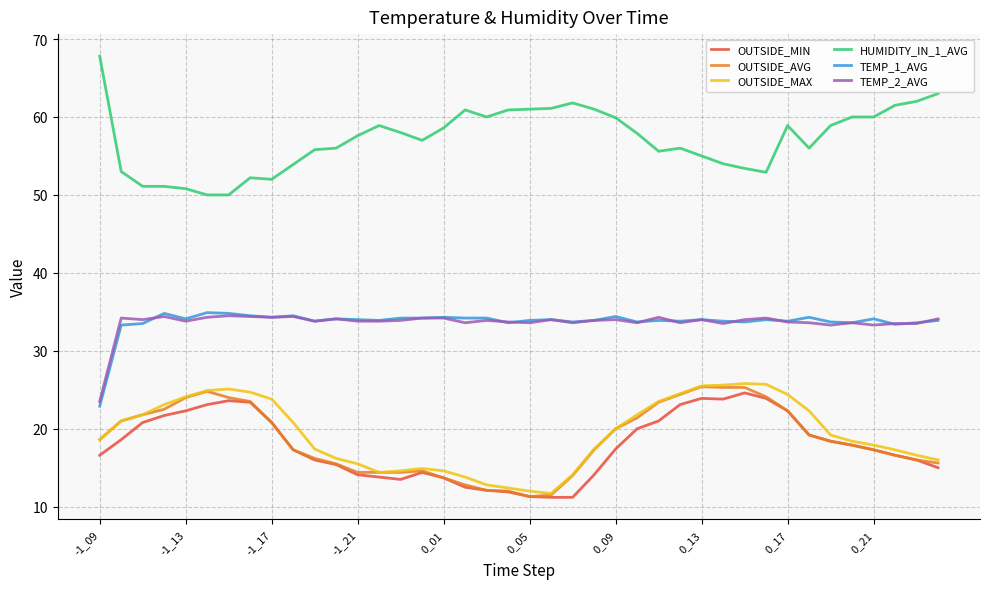

Is this an area chart (filled region under the line)?

No